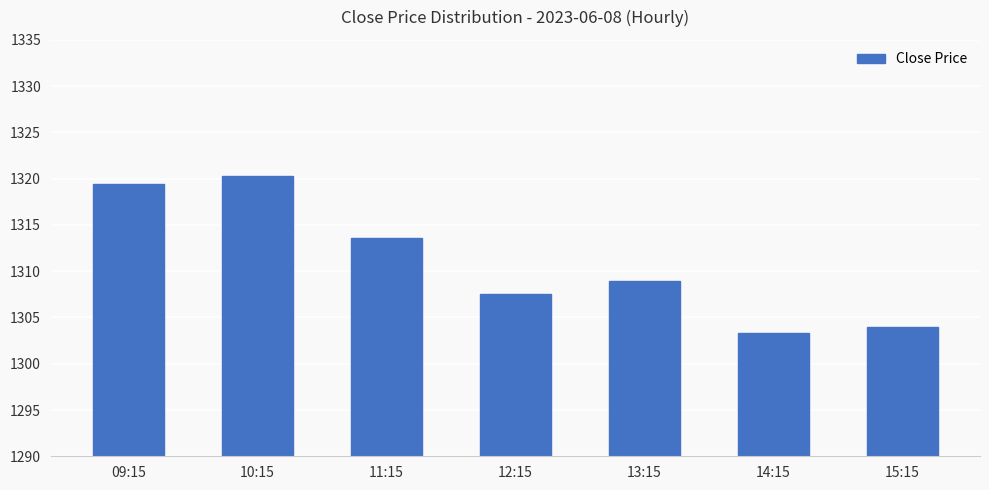

What is the smallest value displayed?

1303.3